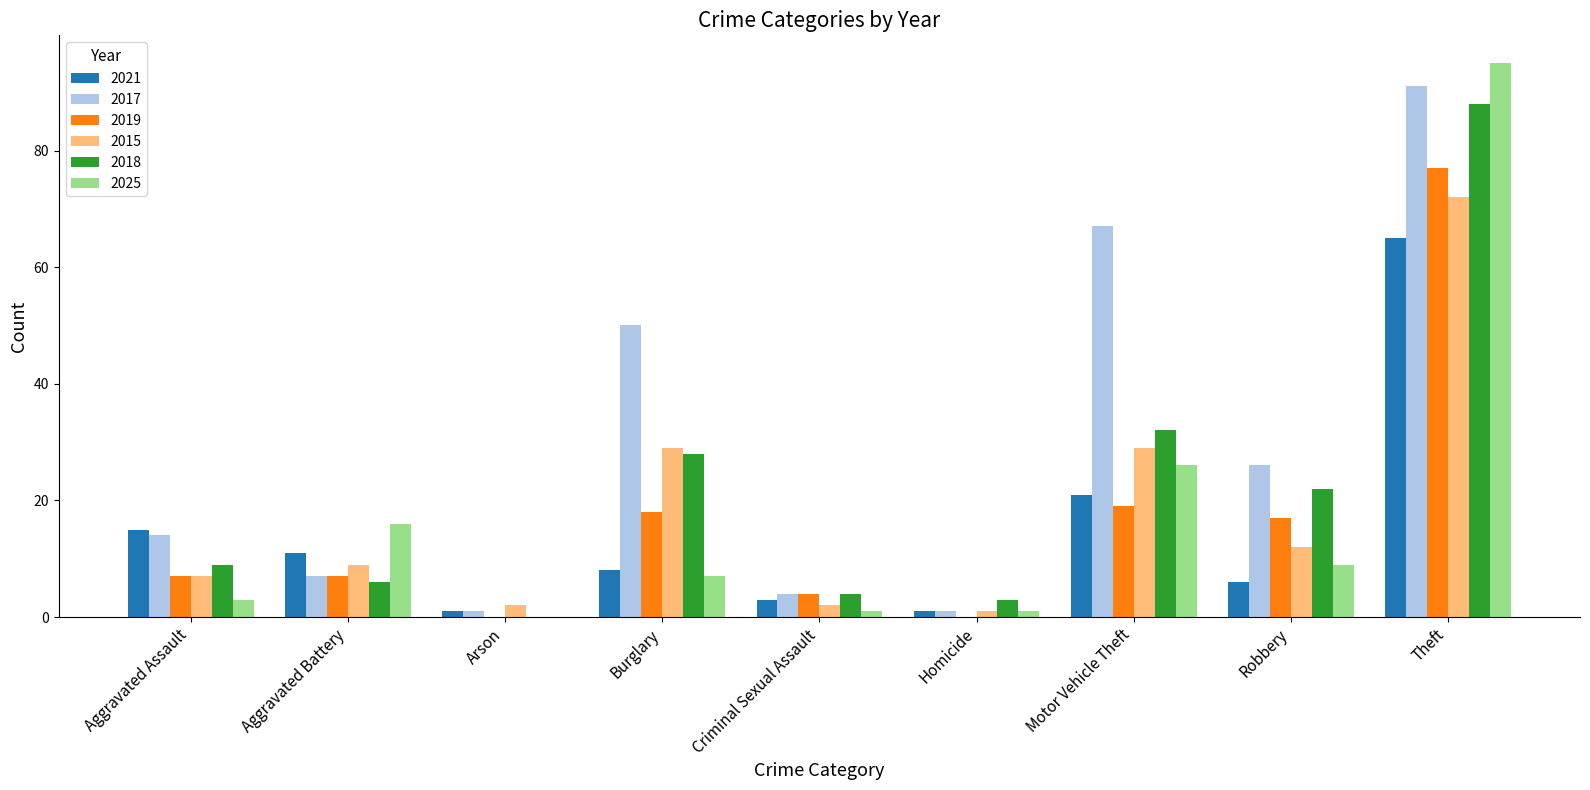

The 2018 series shows 28 at Burglary. True or false?

True